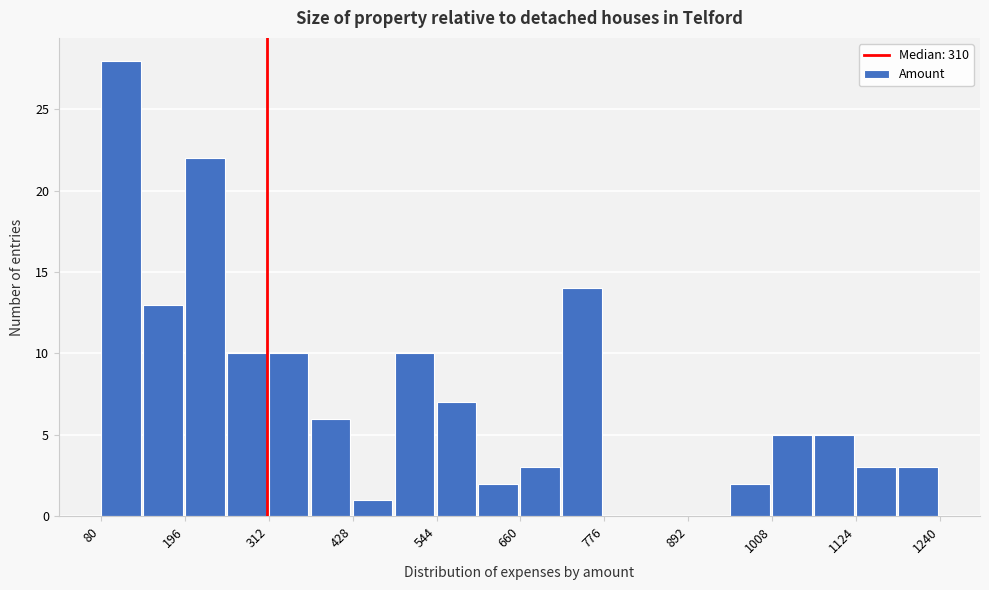

Read against the x-axis, roughly where is the centre of the tallest bar?

100